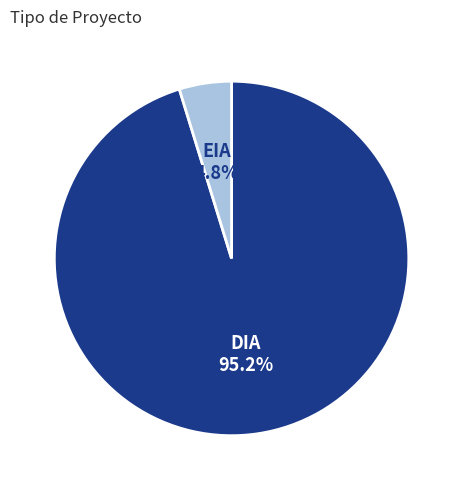

Approximately how many times larger is the value at EIA compared to DIA?

0.1